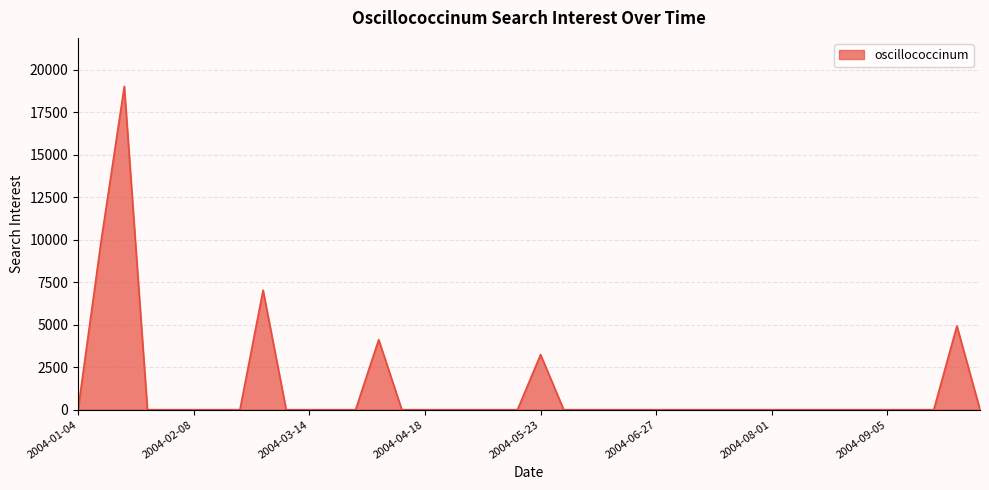

What is the difference between the maximum and minimum values?

19025.6